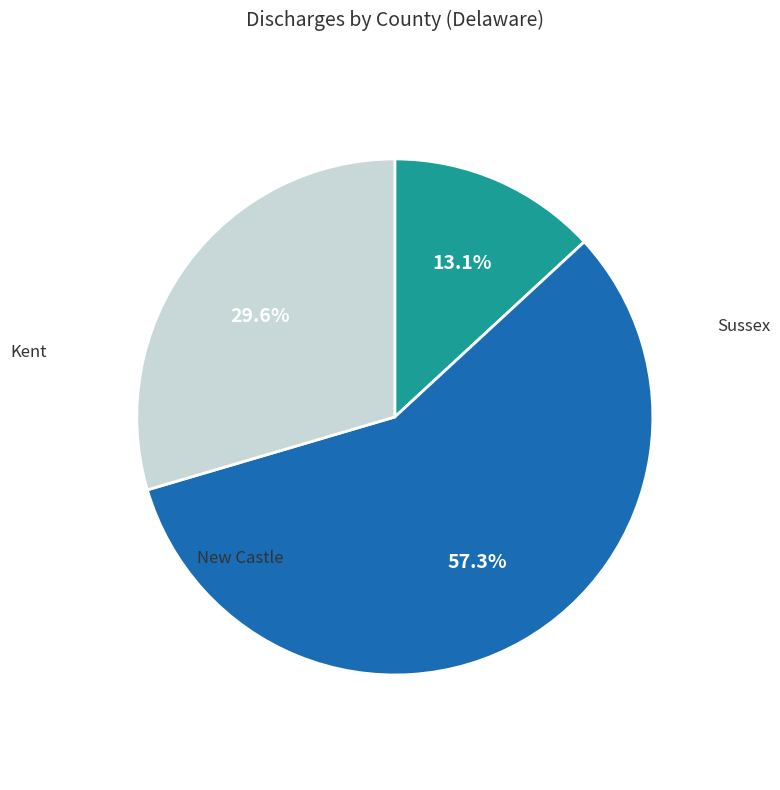

To the nearest percent, what portion does New Castle represent?

57%